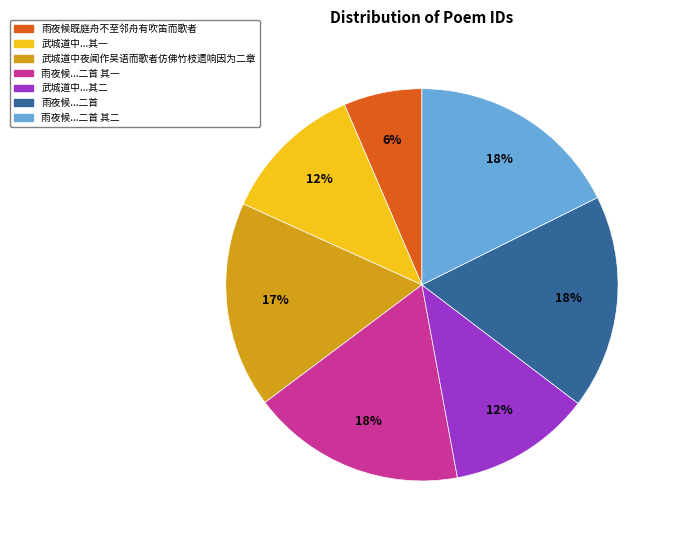

Is there any slice that represents more than half of the pie?

No